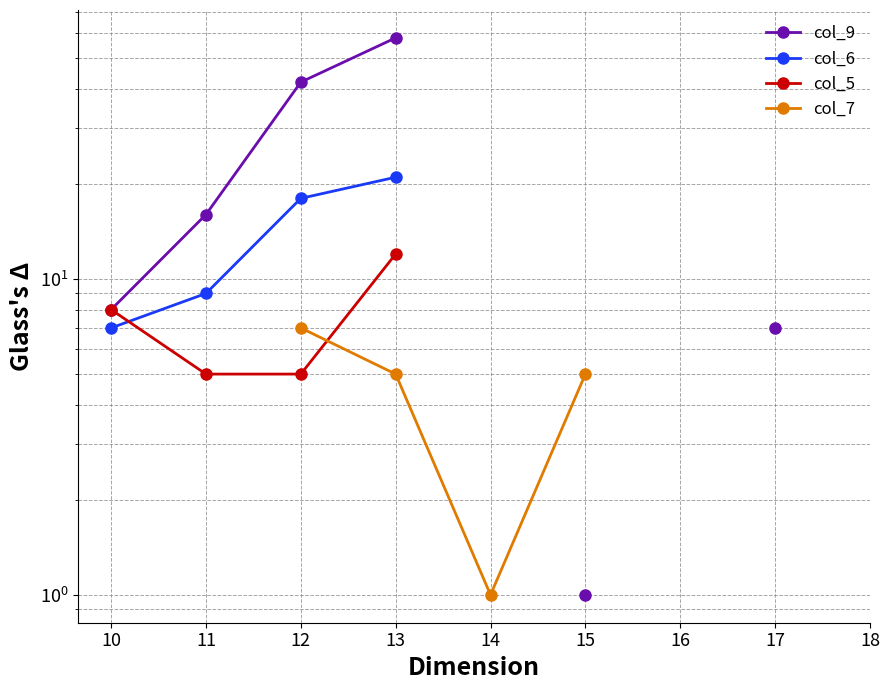

How many lines are shown in the chart?

4